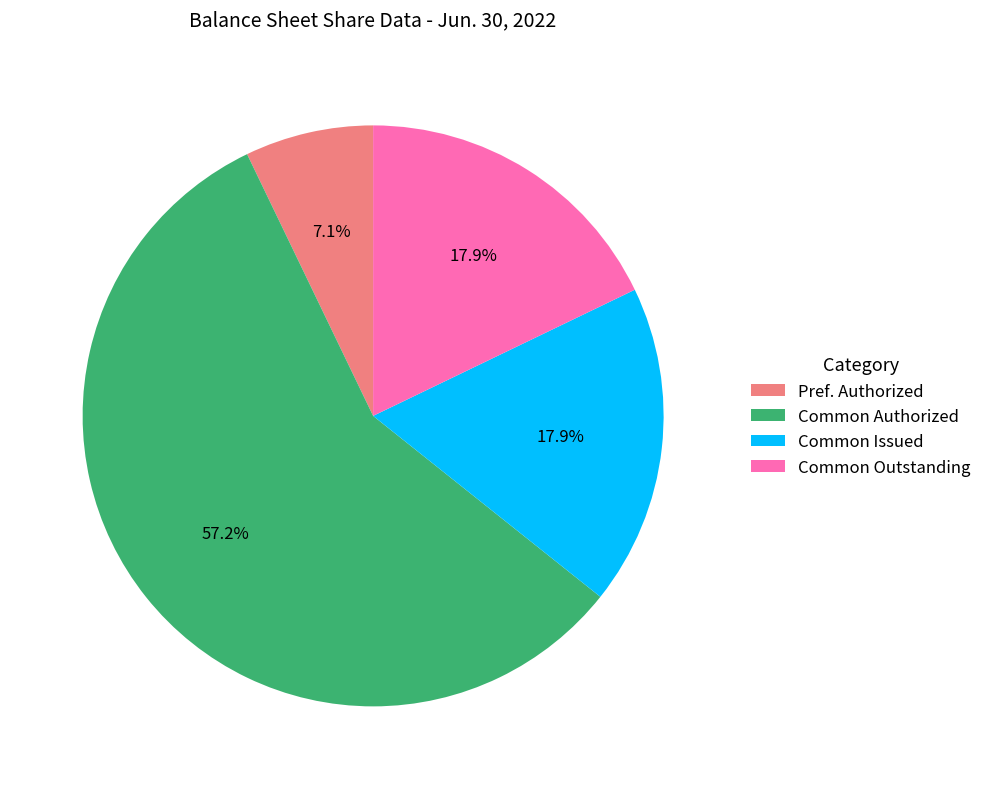

Approximately how many times larger is the value at Common Authorized compared to Common Outstanding?

3.2